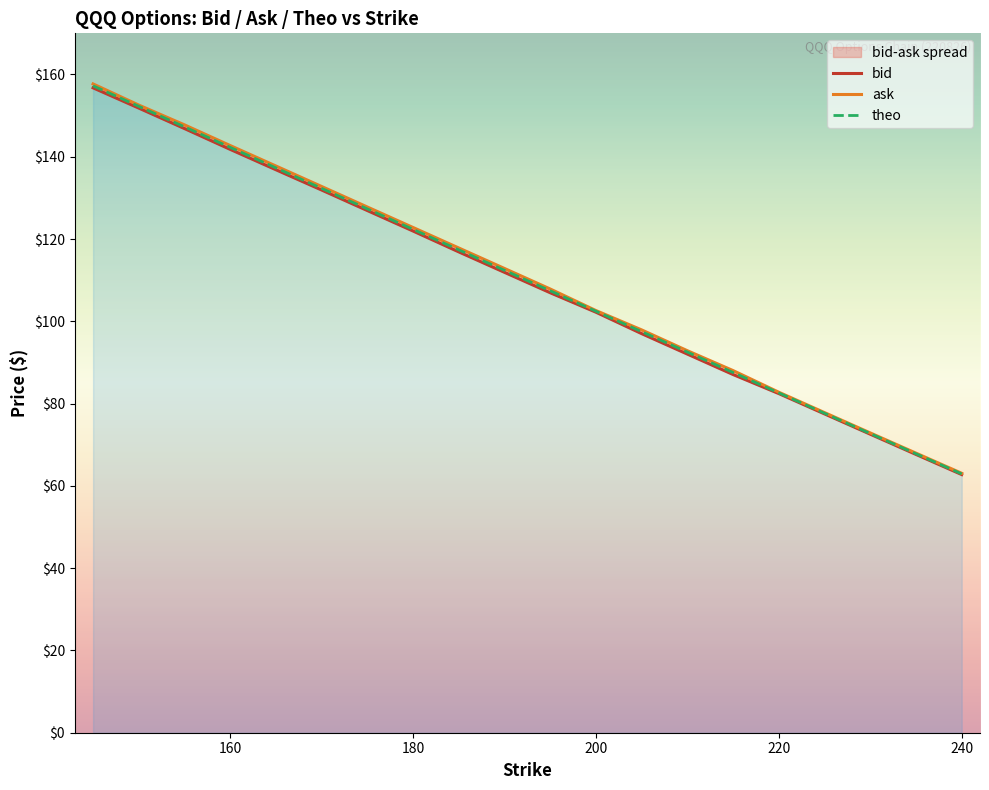

Is it true that theo equals 102.4 at 200?

True